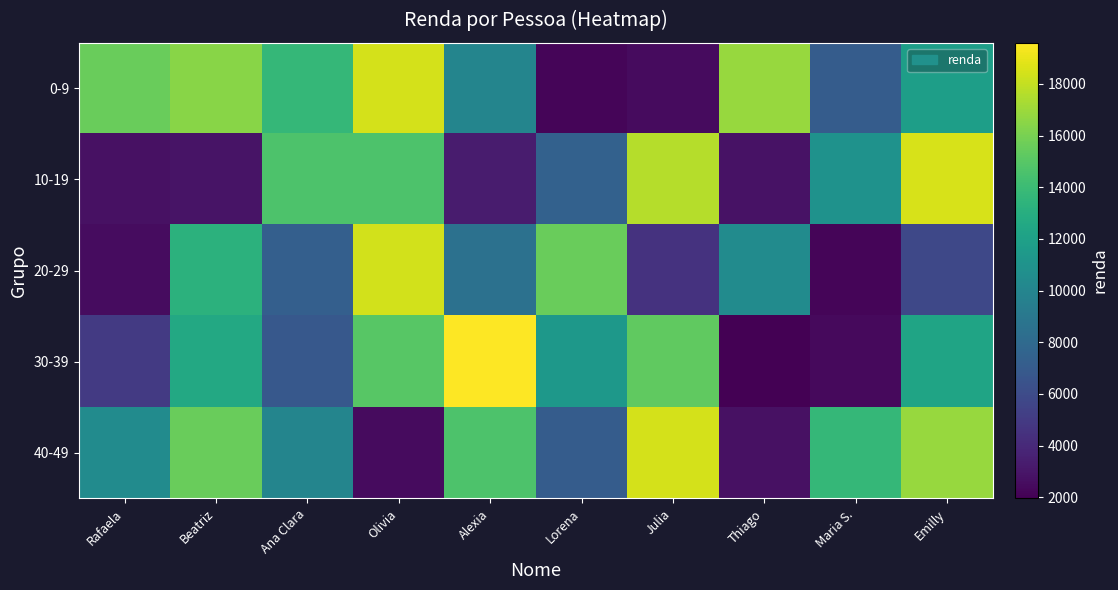

Between Rafaela and Lorena, which series saw the biggest shift?

0-9